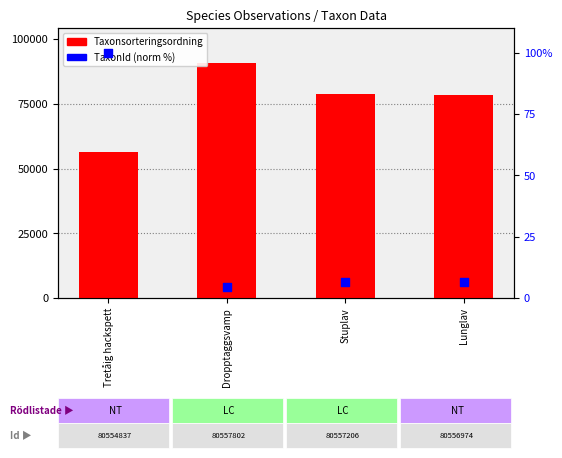

What is the total value across all series at Lunglav?

78575.5